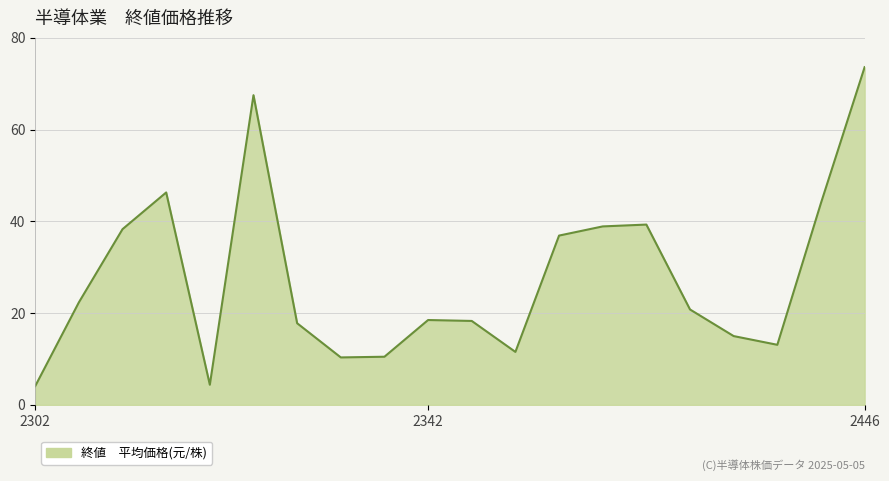

What is the minimum value shown in the chart?

4.1